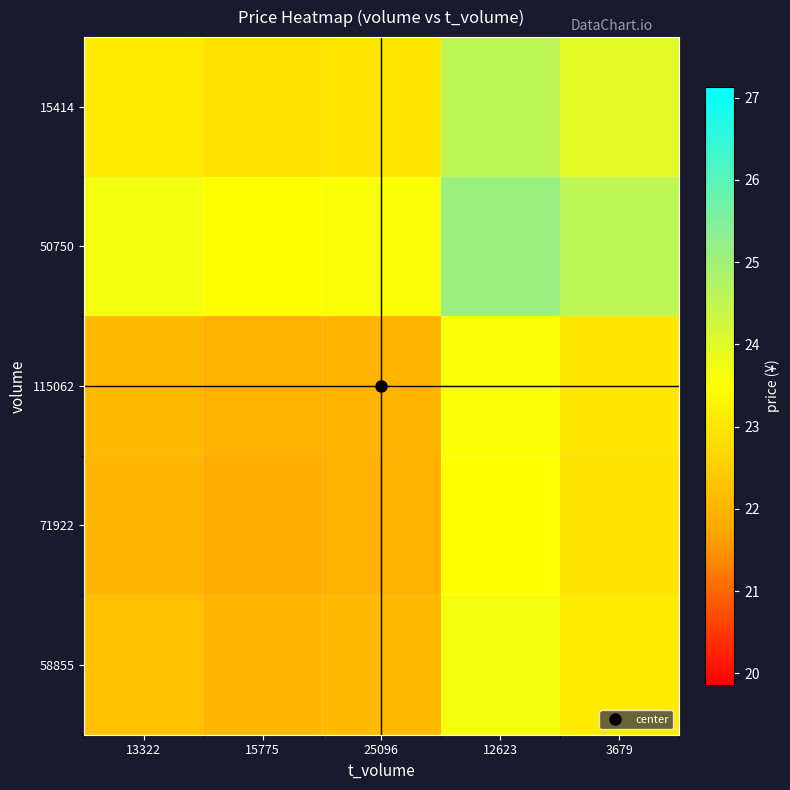

At how many categories does at least one series exceed 22?

5